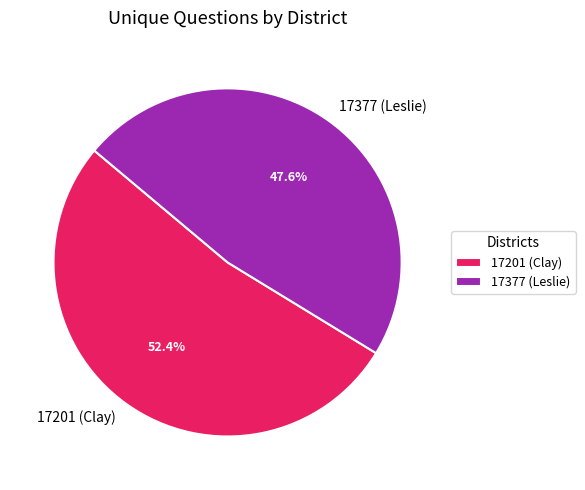

Rank the categories by value from highest to lowest.

17201 (Clay), 17377 (Leslie)